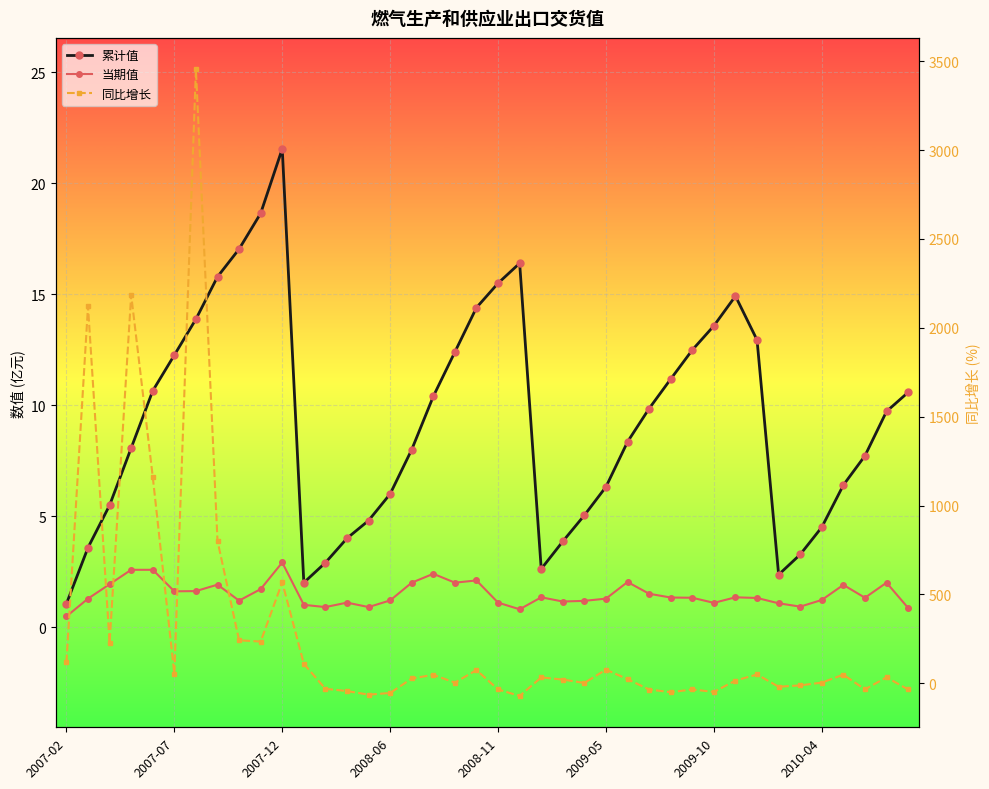

Reading right to left, what are all the values shown in this chart?

累计值: 10.6	9.7	7.7	6.4	4.5	3.3	2.4	12.9	14.9	13.6	12.5	11.2	9.8	8.3	6.3	5.0	3.9	2.6	16.4	15.5	14.4	12.4	10.4	8.0	6.0	4.8	4.0	2.9	2.0	21.6	18.6	17.0	15.8	13.9	12.3	10.7	8.1	5.5	3.6	1.1
当期值: 0.9	2.0	1.3	1.9	1.2	0.9	1.1	1.3	1.3	1.1	1.3	1.3	1.5	2.0	1.3	1.2	1.1	1.3	0.8	1.1	2.1	2.0	2.4	2.0	1.2	0.9	1.1	0.9	1.0	2.9	1.7	1.2	1.9	1.6	1.6	2.6	2.6	1.9	1.3	0.5
同比增长: -35.1	33.4	-34.8	48.2	3.5	-12.0	-19.8	49.3	15.1	-48.9	-35.2	-50.3	-35.5	22.8	76.5	1.6	20.6	32.8	-71.6	-35.0	74.1	3.5	47.3	26.7	-54.8	-64.3	-44.0	-31.5	109.5	568.1	234.6	241.6	801.3	3455.1	52.8	1161.3	2185.2	228.5	2121.3	117.5